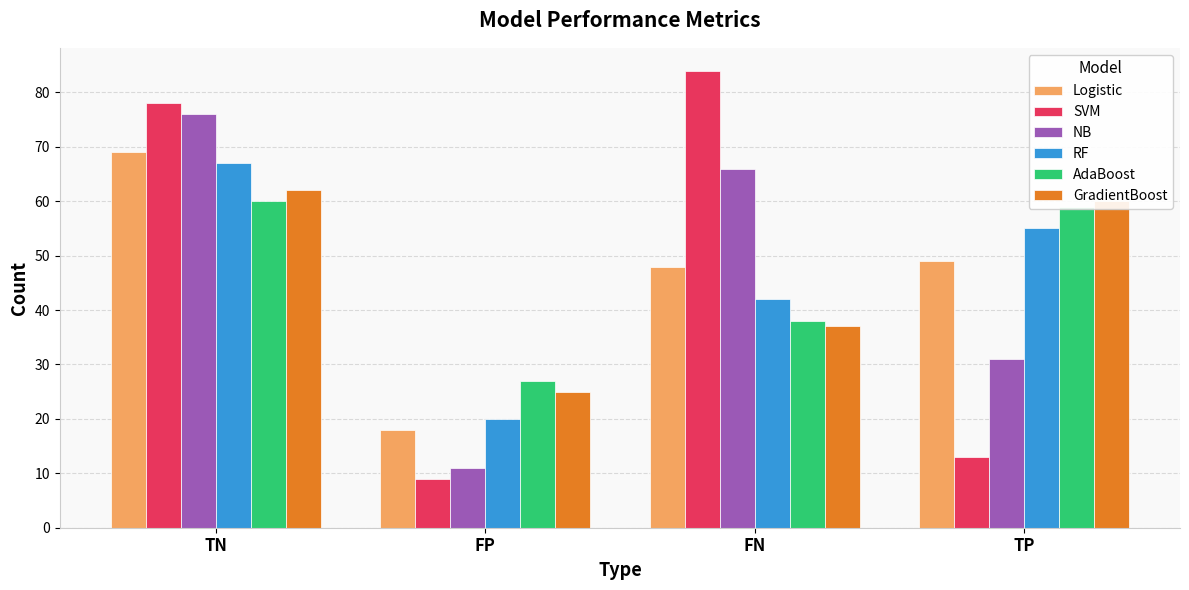

What is the difference between the maximum and minimum values in the RF series?

47